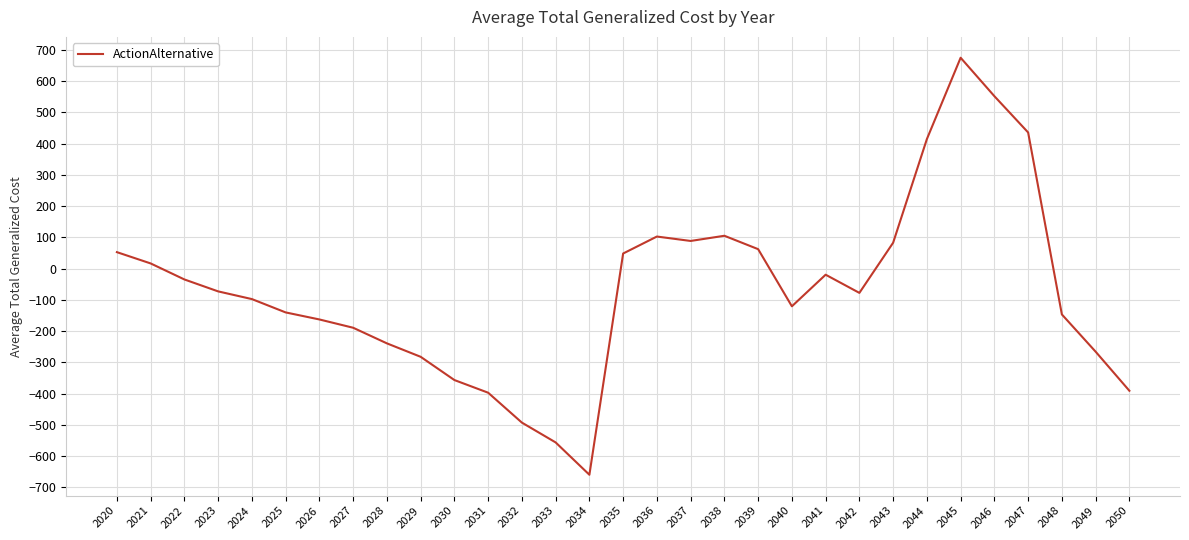

Between 2046 and 2034, which is larger?

2046